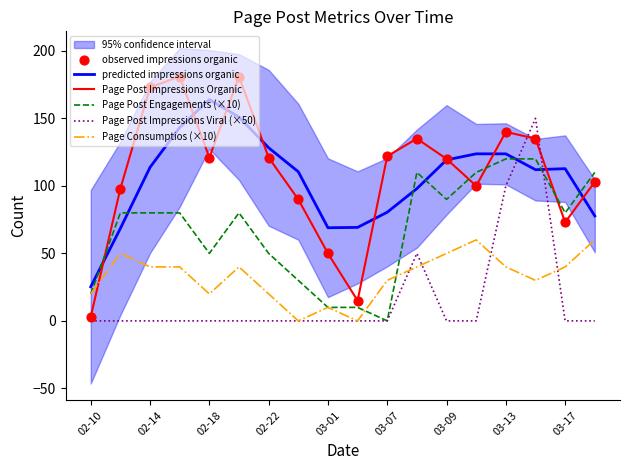

Which series has the largest total across all categories?

Page Post Impressions Organic